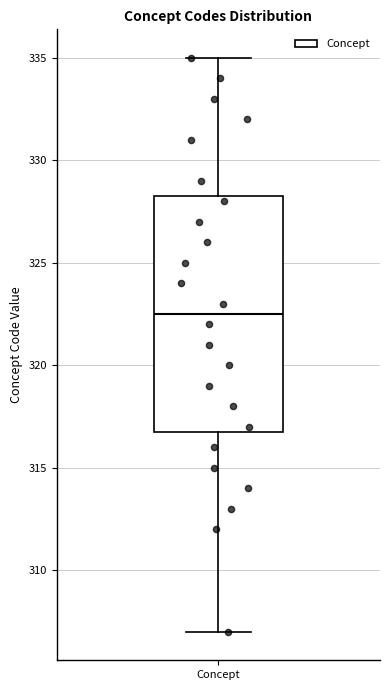

Transcribe this box plot: give where the median line is, the range the box spans, and where the two whiskers end, as read against the y-axis. The values are not printed on the chart, so give them approximately, as read against the axis.

median 322.5, box 317.0 to 328.5, whiskers 307.0 to 335.0